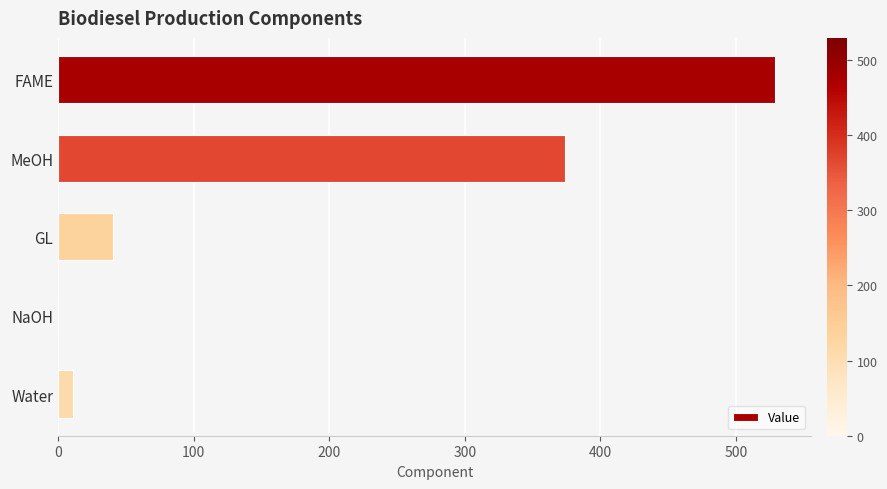

What is the sum of all values?

955.1